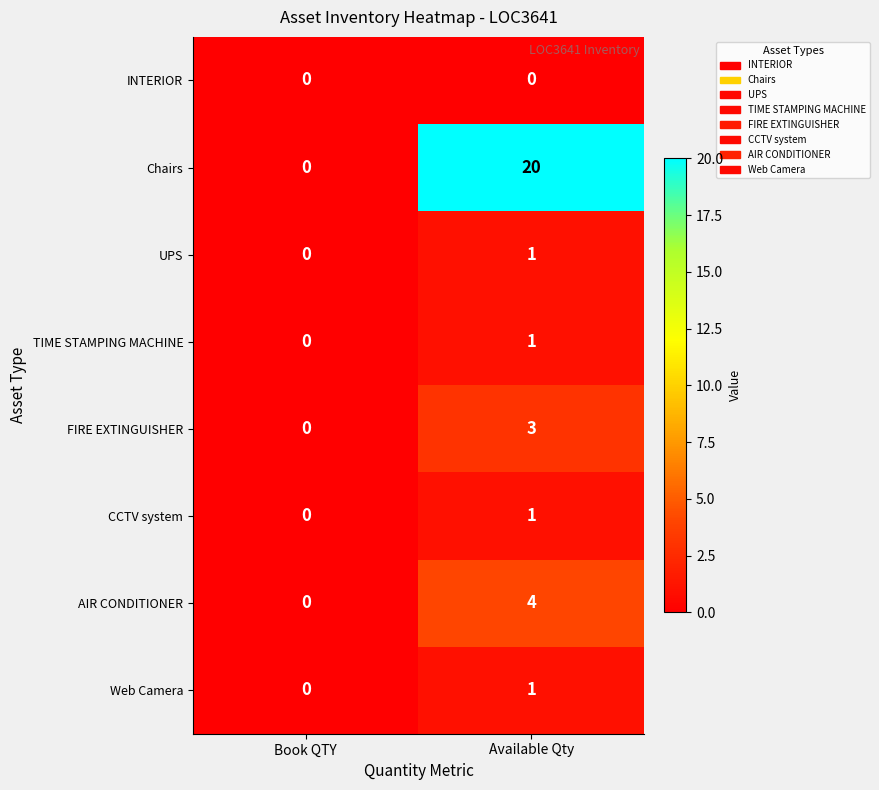

Reading left to right, what are all the values shown in this chart?

INTERIOR: Book QTY=0	Available Qty=0
Chairs: Book QTY=0	Available Qty=20
UPS: Book QTY=0	Available Qty=1
TIME STAMPING MACHINE: Book QTY=0	Available Qty=1
FIRE EXTINGUISHER: Book QTY=0	Available Qty=3
CCTV system: Book QTY=0	Available Qty=1
AIR CONDITIONER: Book QTY=0	Available Qty=4
Web Camera: Book QTY=0	Available Qty=1